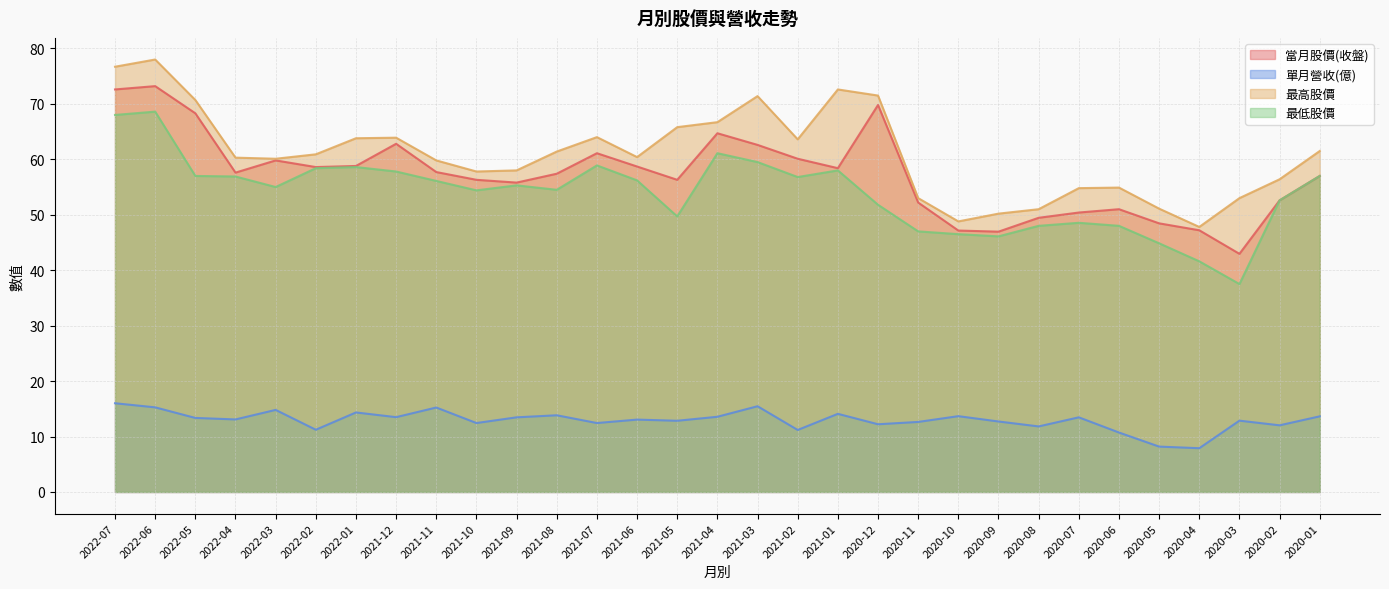

Reading right to left, extract all data points from this chart.

當月股價(收盤): 57.0	52.6	43.0	47.2	48.5	51.0	50.4	49.5	47.0	47.1	52.2	69.8	58.4	60.1	62.6	64.7	56.3	58.7	61.1	57.4	55.8	56.3	57.7	62.8	58.8	58.6	59.8	57.6	68.3	73.2	72.6
單月營收(億): 13.6	12.0	12.9	7.9	8.2	10.7	13.5	11.8	12.7	13.7	12.6	12.2	14.1	11.2	15.5	13.6	12.8	13.1	12.4	13.8	13.5	12.4	15.2	13.5	14.3	11.2	14.8	13.1	13.3	15.3	16.0
最高股價: 61.5	56.4	53.0	47.8	51.1	54.9	54.8	51.0	50.2	48.8	53.0	71.5	72.6	63.6	71.4	66.7	65.8	60.4	64.0	61.4	58.0	57.8	59.8	63.9	63.8	60.9	60.1	60.3	70.7	78.0	76.7
最低股價: 57.0	52.6	37.5	41.6	44.9	48.0	48.5	48.0	46.1	46.5	47.0	51.8	58.0	56.8	59.5	61.1	49.7	56.2	58.9	54.5	55.3	54.4	56.1	57.8	58.6	58.4	55.0	56.9	57.0	68.6	68.0